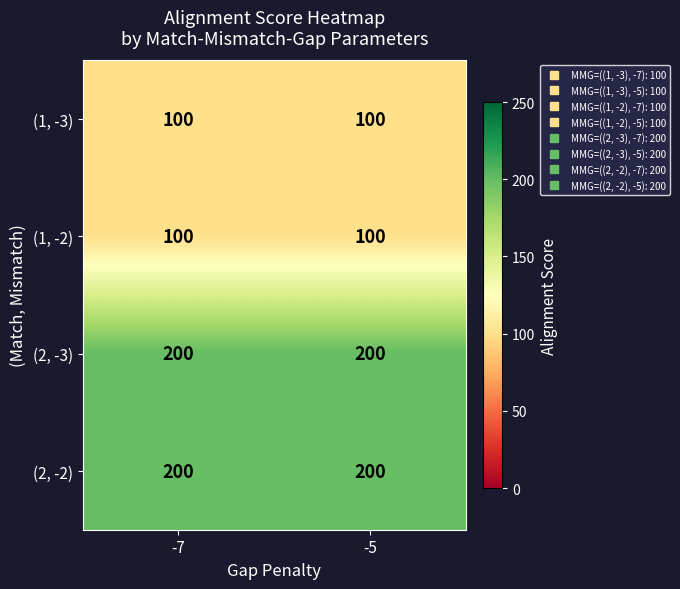

What is the sum of the (1, -2) values at -7 and -5?

200